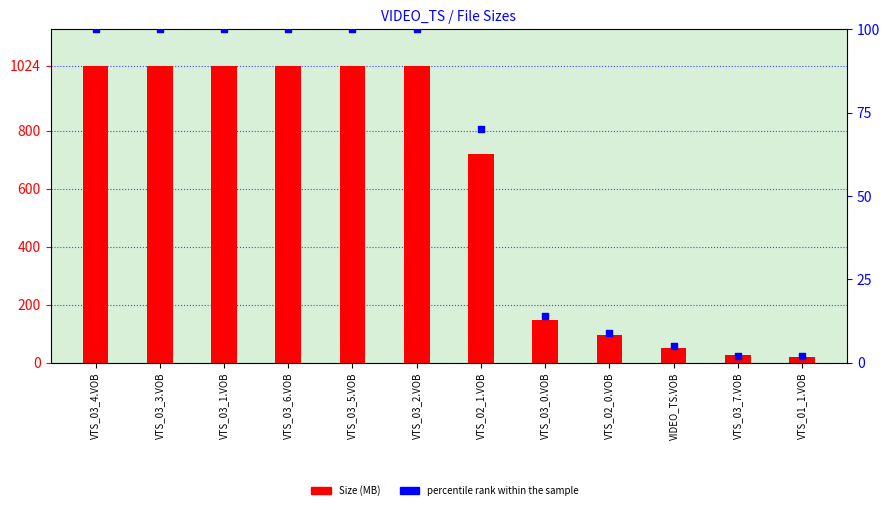

What are all the series names shown in the legend?

Size (MB), percentile rank within the sample